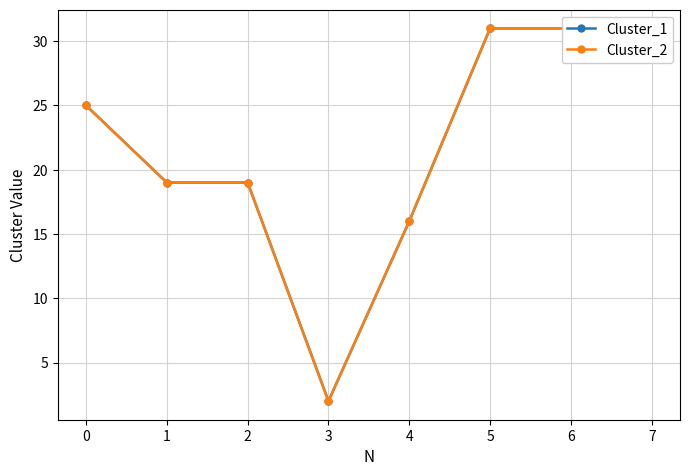

True or false: Cluster_1 has more than 2 interior local peaks.

False